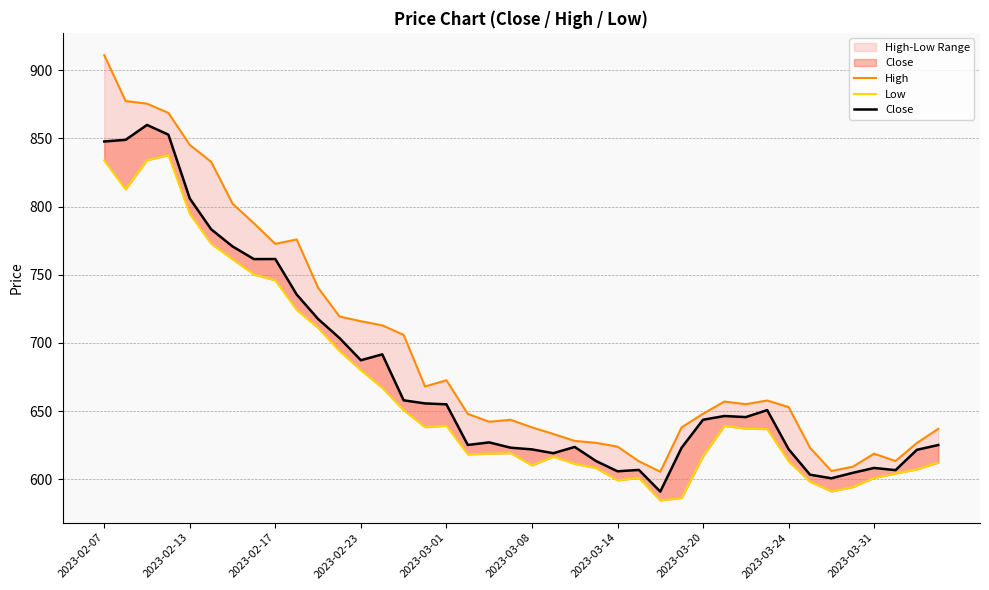

Is it true that High equals 270.9 at 2023-03-08?

False